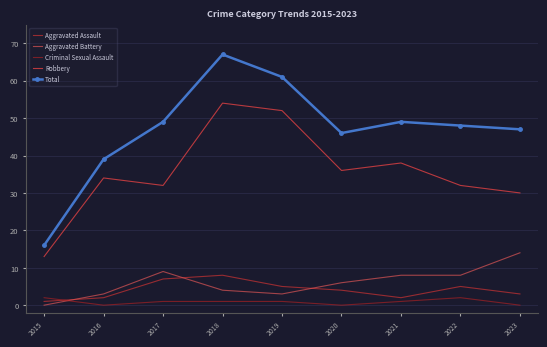

Where does the Robbery series first go above 34?

2018